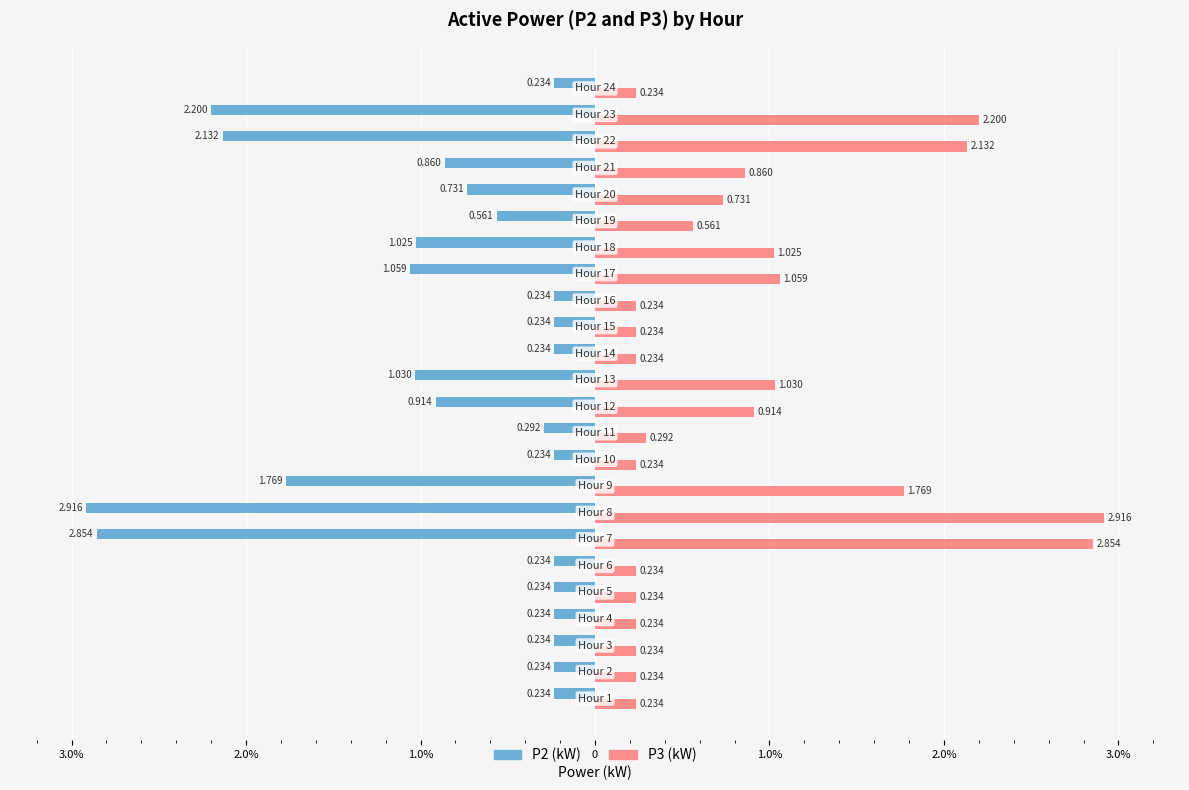

List the series in order of their peak value, lowest first.

P2 (kW), P3 (kW)